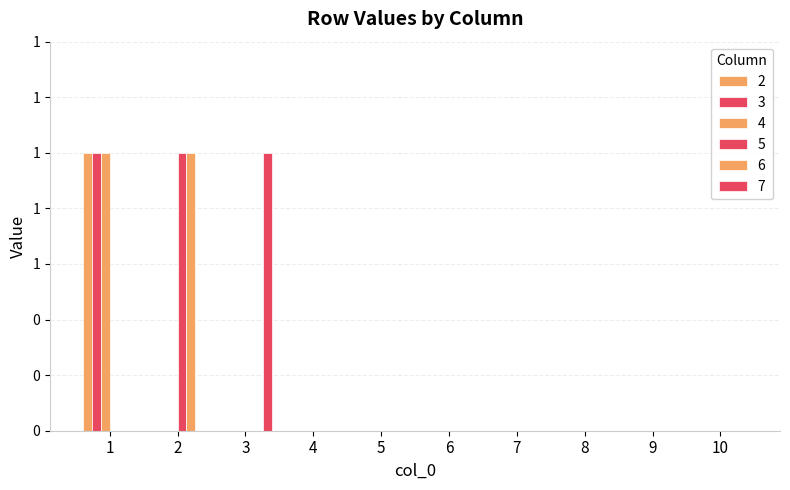

Are the bars grouped side by side (vs. stacked)?

Yes